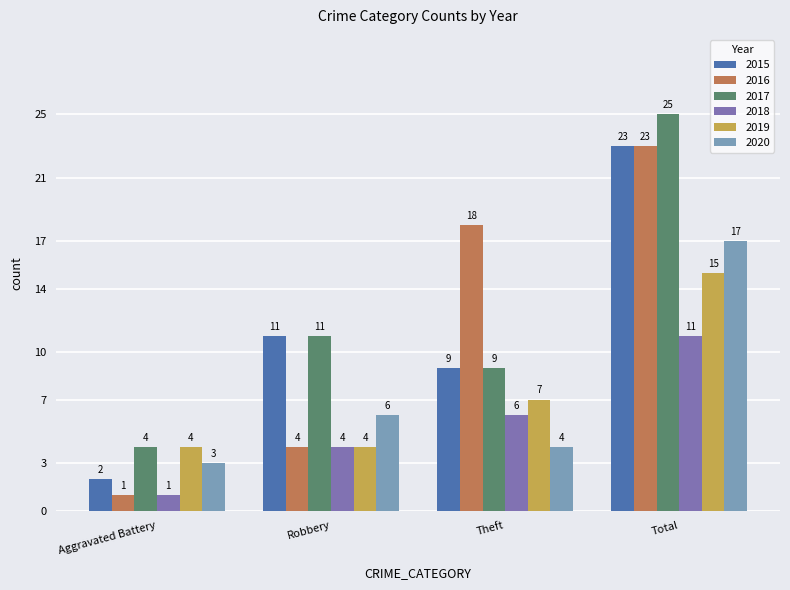

What is the label of the 4th bar from the right?

Aggravated Battery